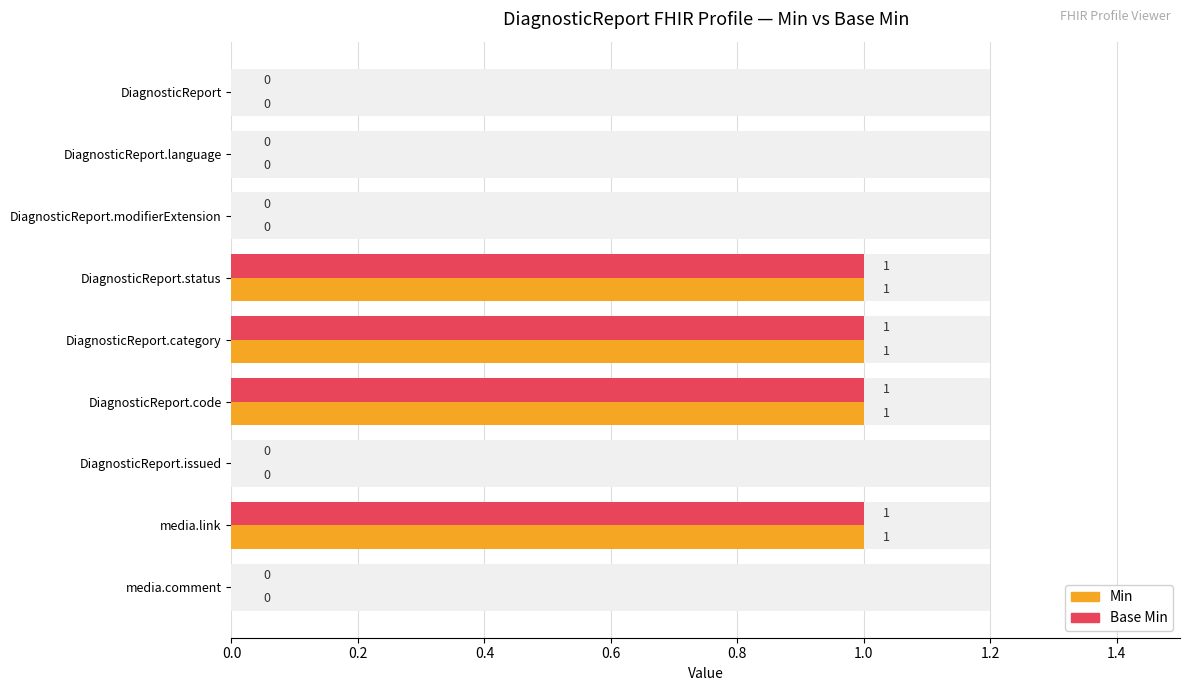

At DiagnosticReport, list the series in order from smallest to largest.

Min, Base Min